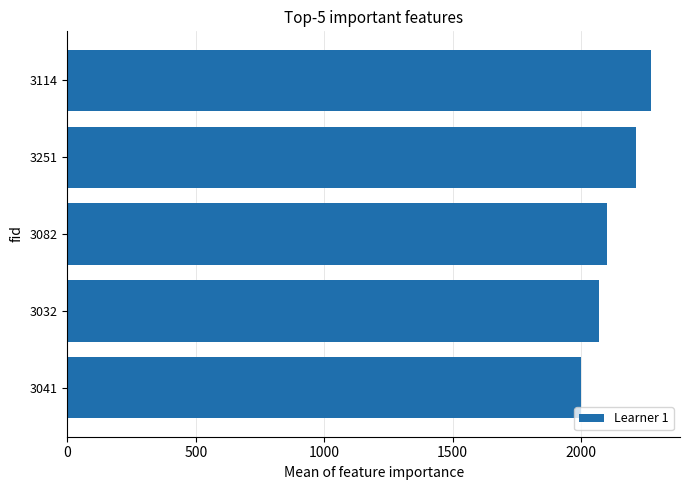

What is the difference between the maximum and minimum values?

270